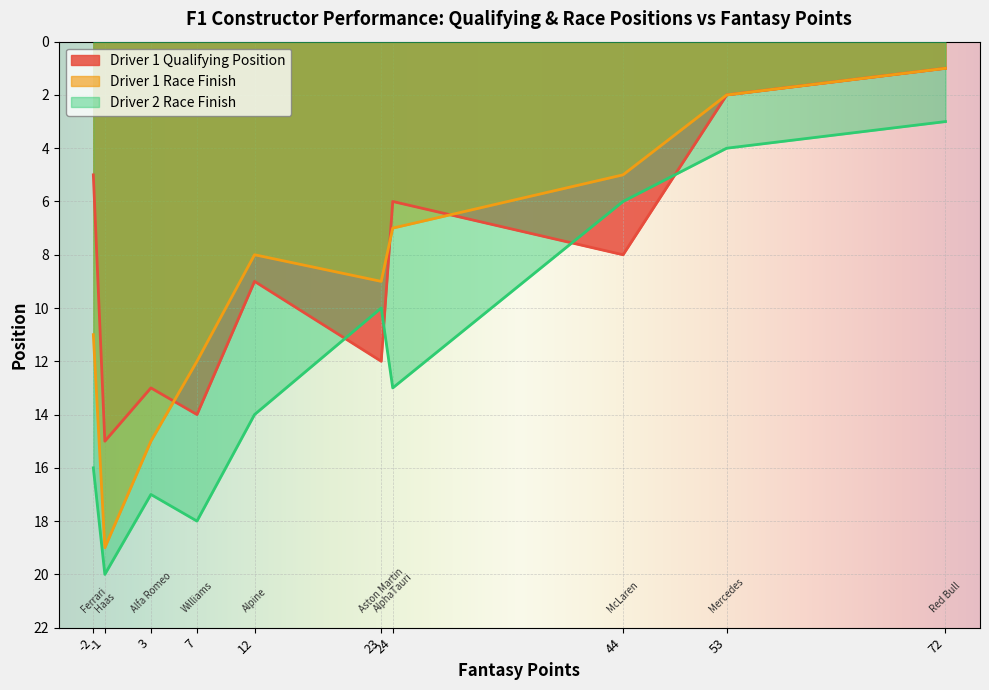

How many categories are shown in the chart?

10